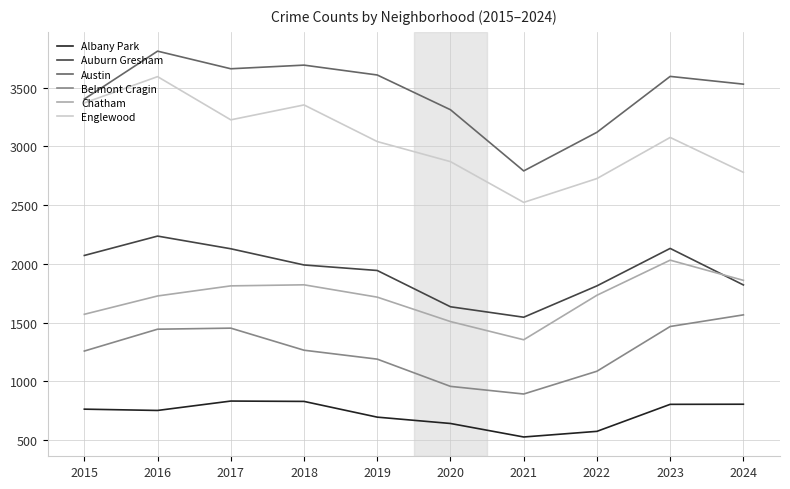

Which series has the largest total across all categories?

Austin